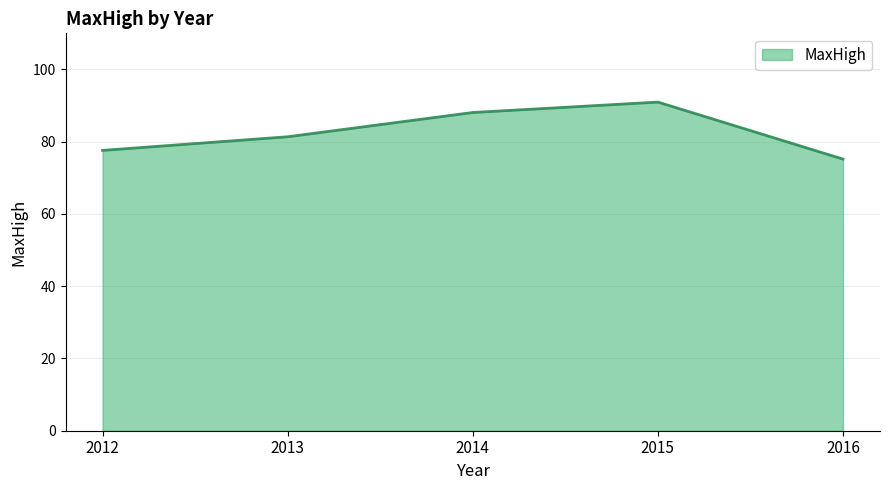

List the labels in order of value, largest first.

2015, 2014, 2013, 2012, 2016